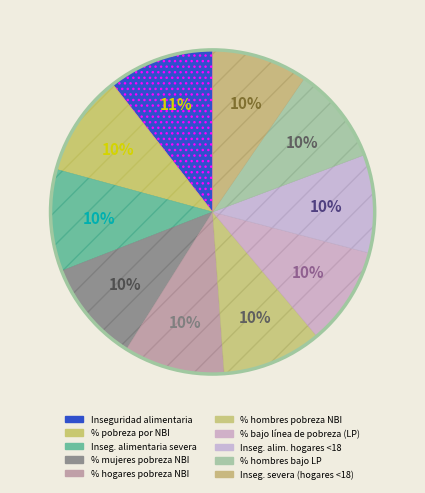

Rank the categories by value from lowest to highest.

Inseg. severa (hogares <18), % hombres bajo LP, Inseg. alim. hogares <18, % bajo línea de pobreza (LP), % hombres pobreza NBI, % hogares pobreza NBI, % mujeres pobreza NBI, Inseg. alimentaria severa, % pobreza por NBI, Inseguridad alimentaria